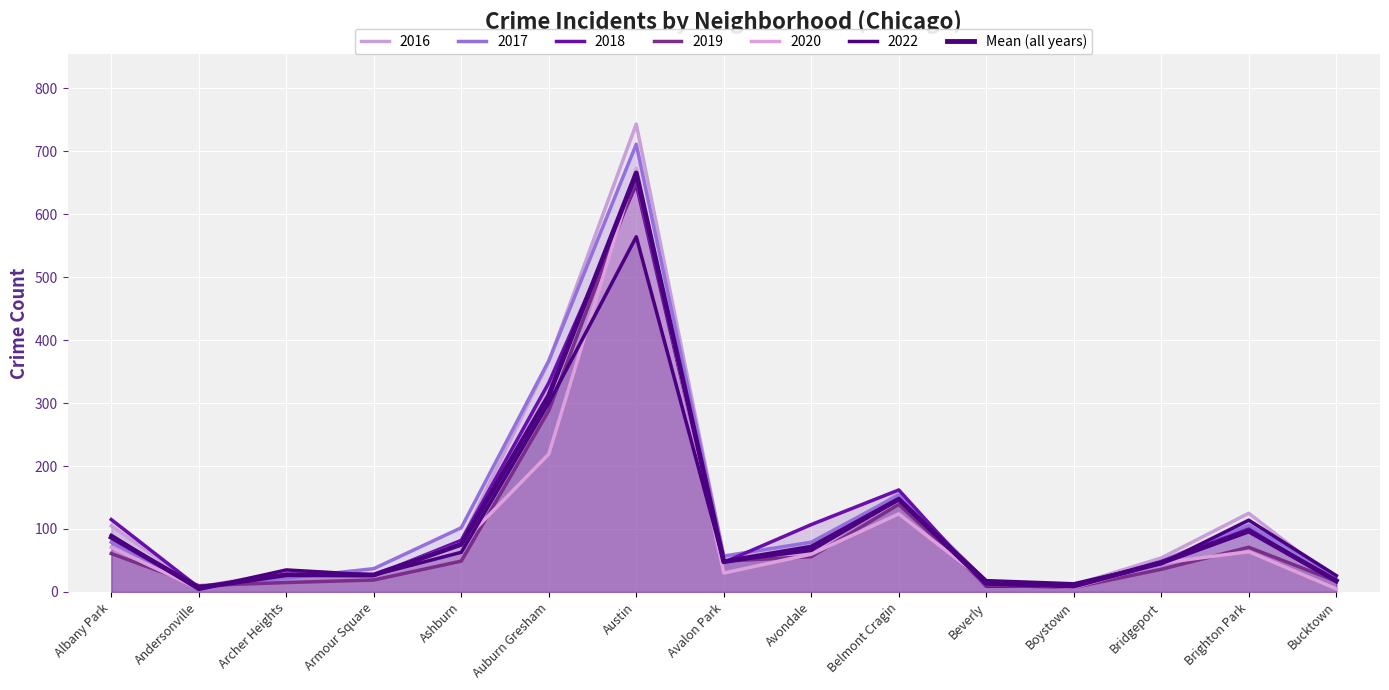

What is the label of the 8th point from the left?

Avalon Park